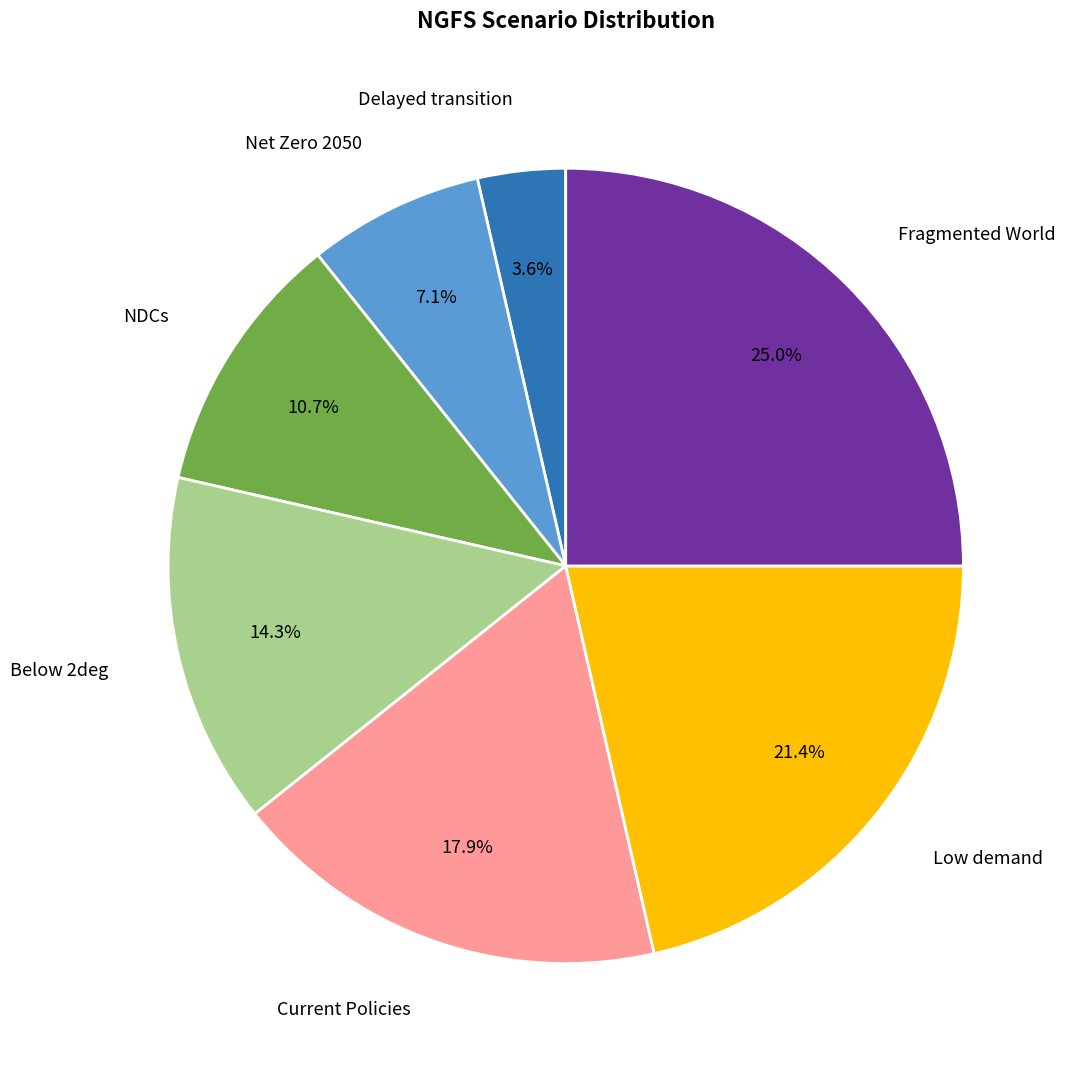

Is there any slice that represents more than half of the pie?

No